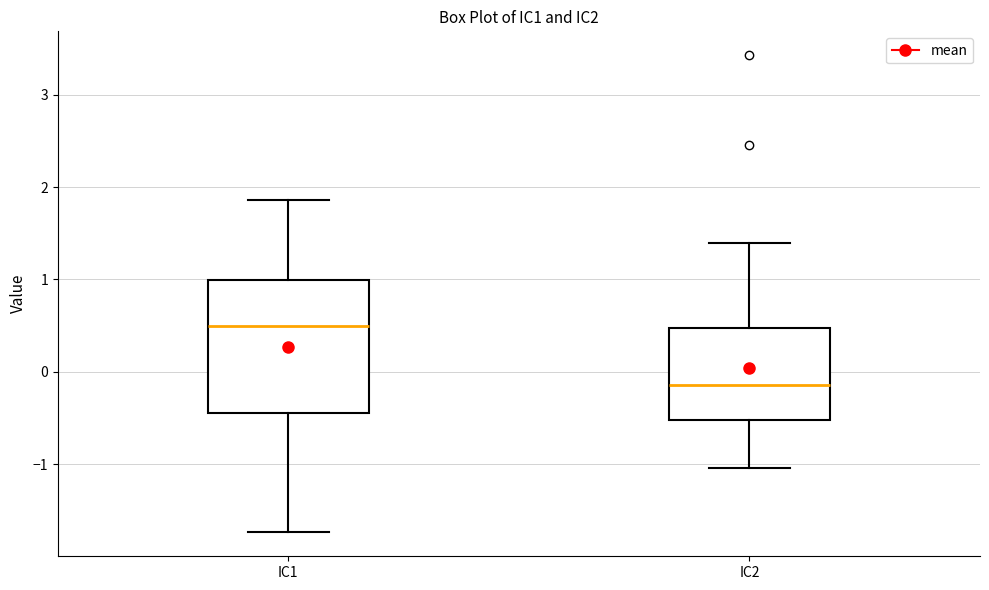

Which box's median line is the highest?

IC1